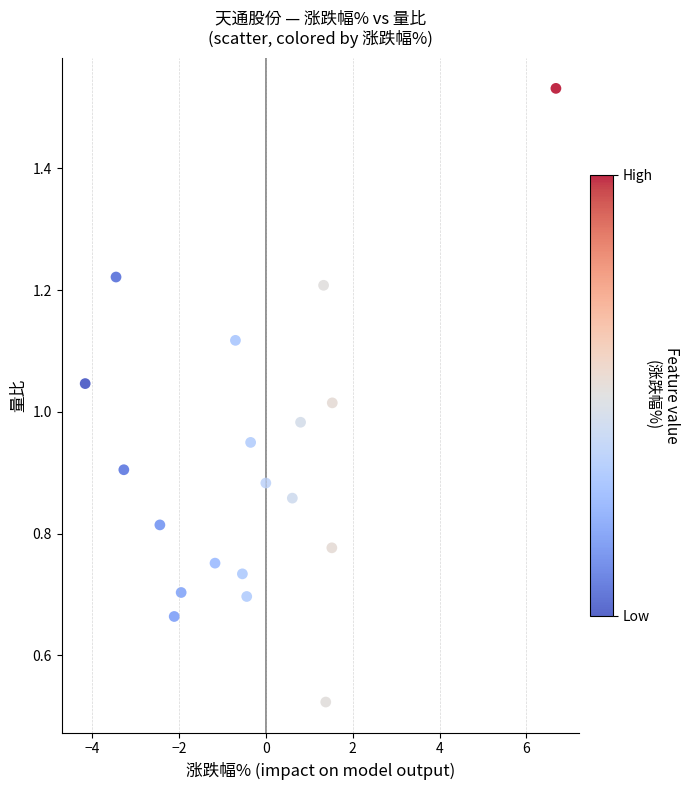

What is the range of X values (max minus min)?

10.8